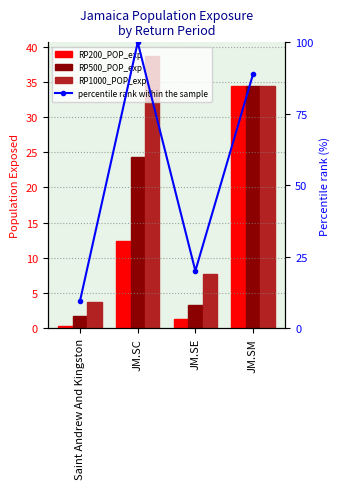

Which category has the lowest value across all series?

Saint Andrew And Kingston